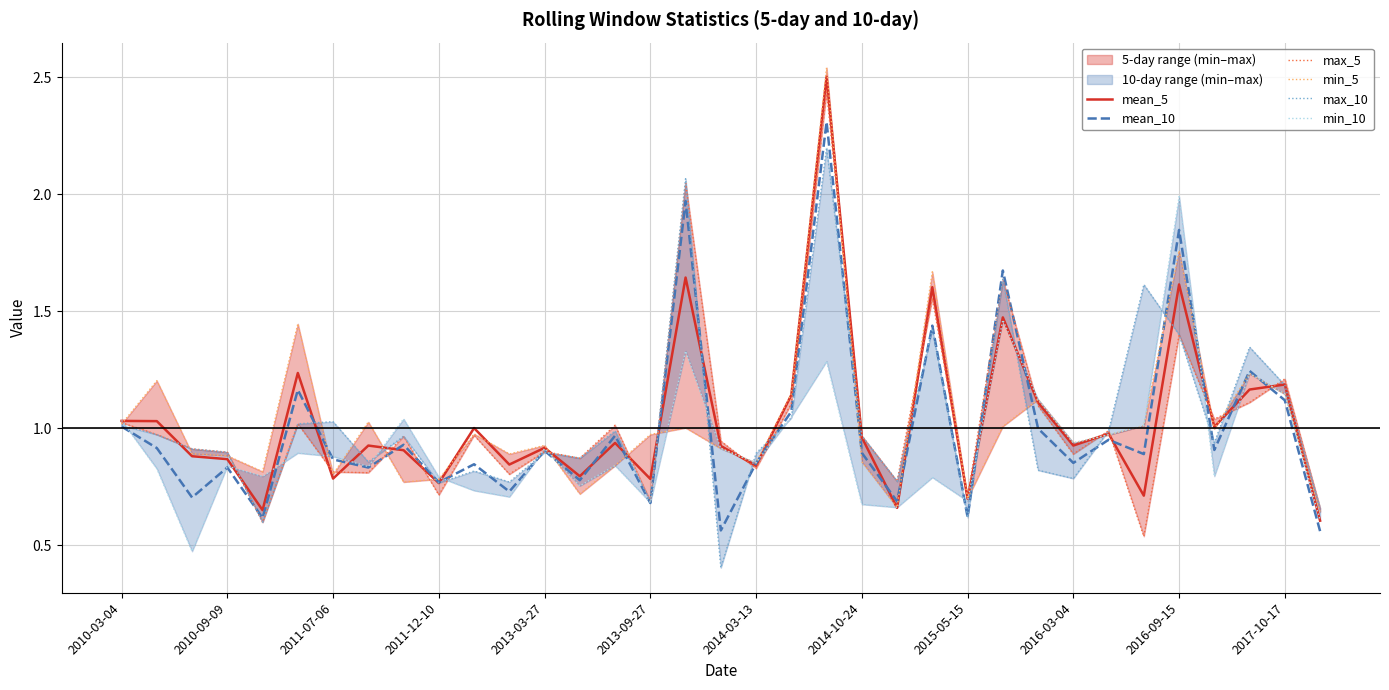

The value of mean_10 at 2016-03-04 is 0.2. True or false?

False